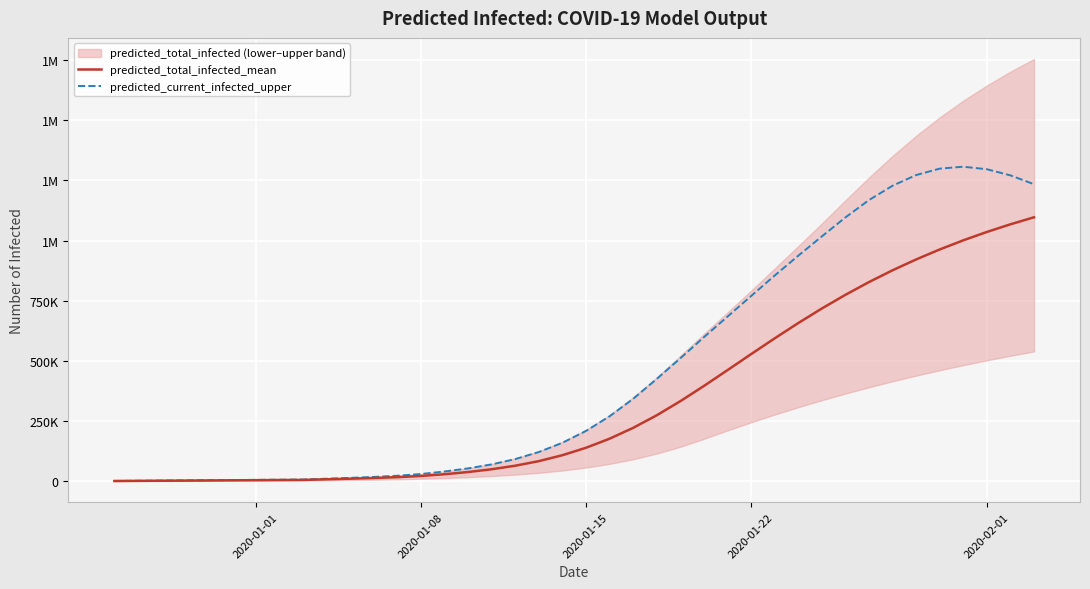

True or false: predicted_current_infected_upper has more than 1 points higher than both neighbors.

False